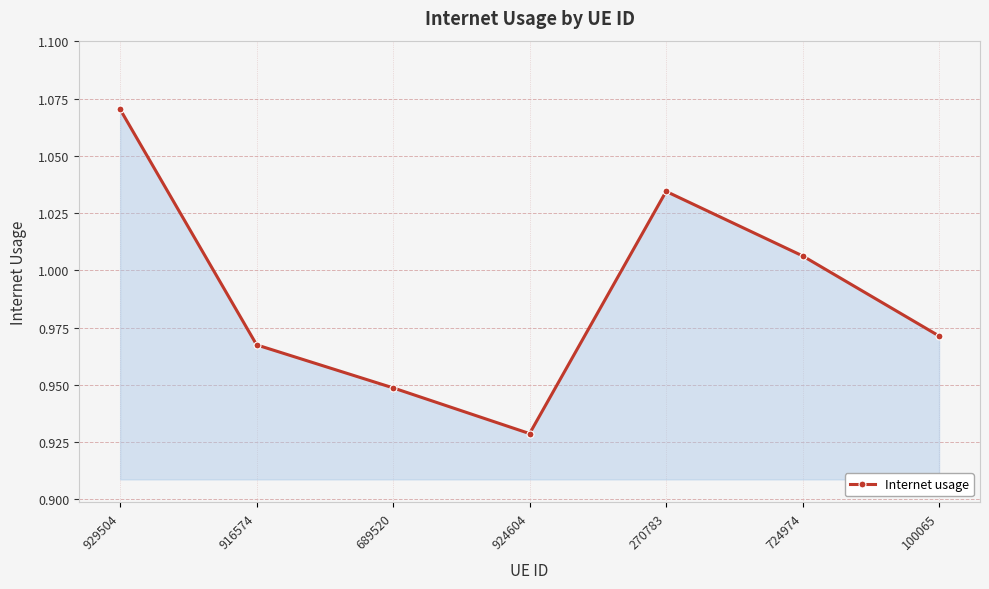

Count the number of categories in the chart.

7